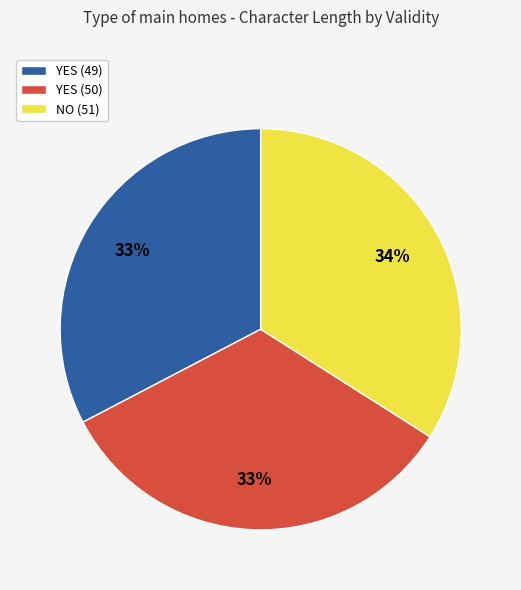

To the nearest percent, what is the difference between the largest and smallest slice percentages?

1%